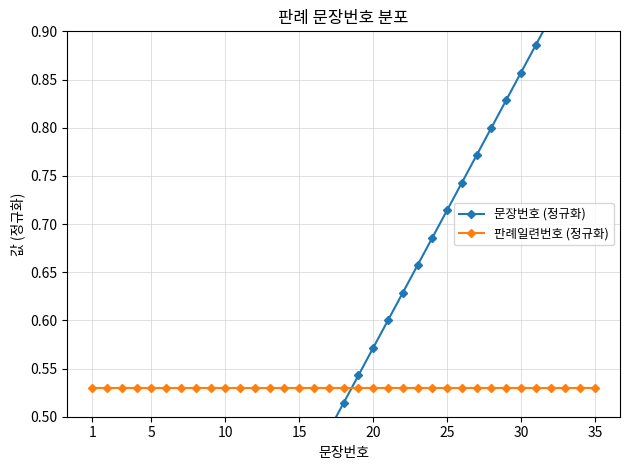

True or false: 문장번호 (정규화) and 판례일련번호 (정규화) cross at least once.

True